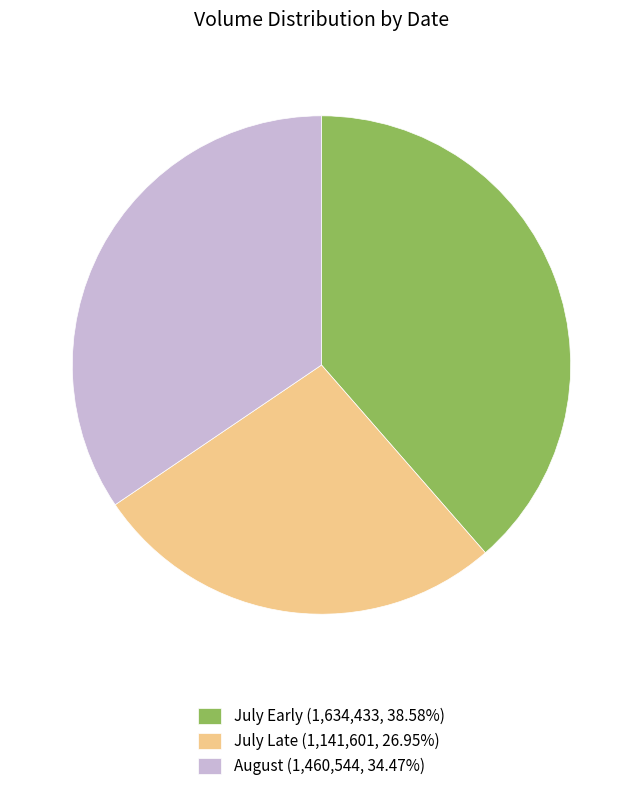

What is the ratio of the value at July Early (1,634,433, 38.58%) to the value at August (1,460,544, 34.47%)?

1.1